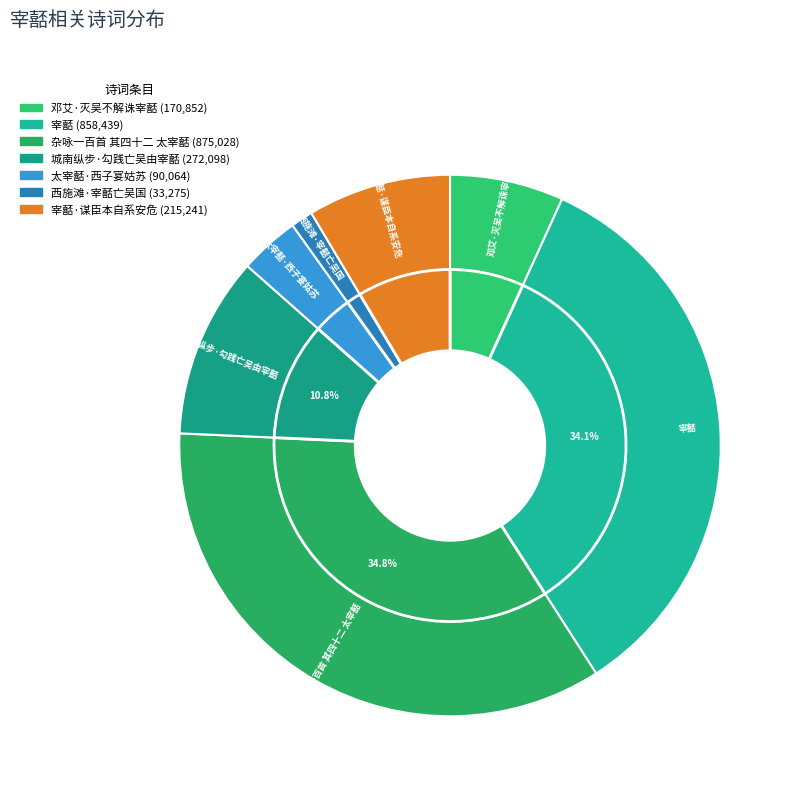

Does any single category account for the majority?

No